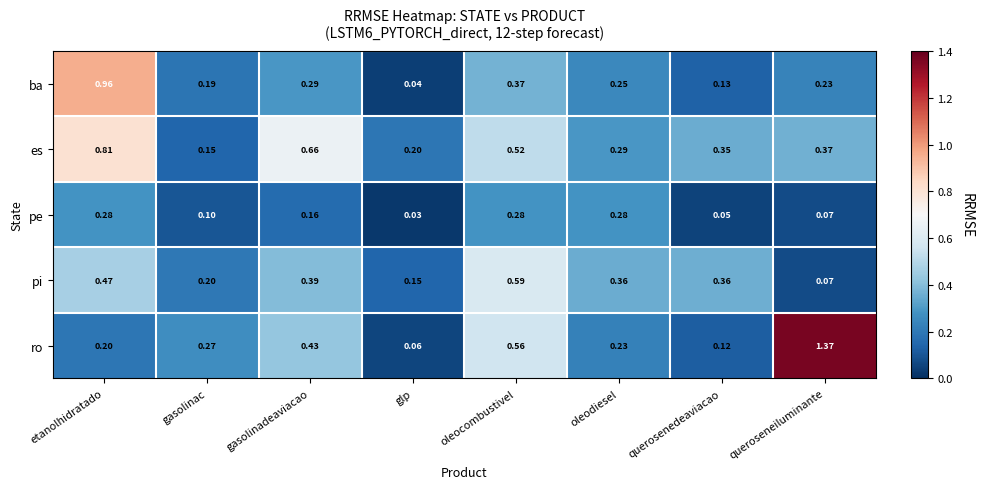

Rank the series by their maximum value, from highest to lowest.

ro, ba, es, pi, pe